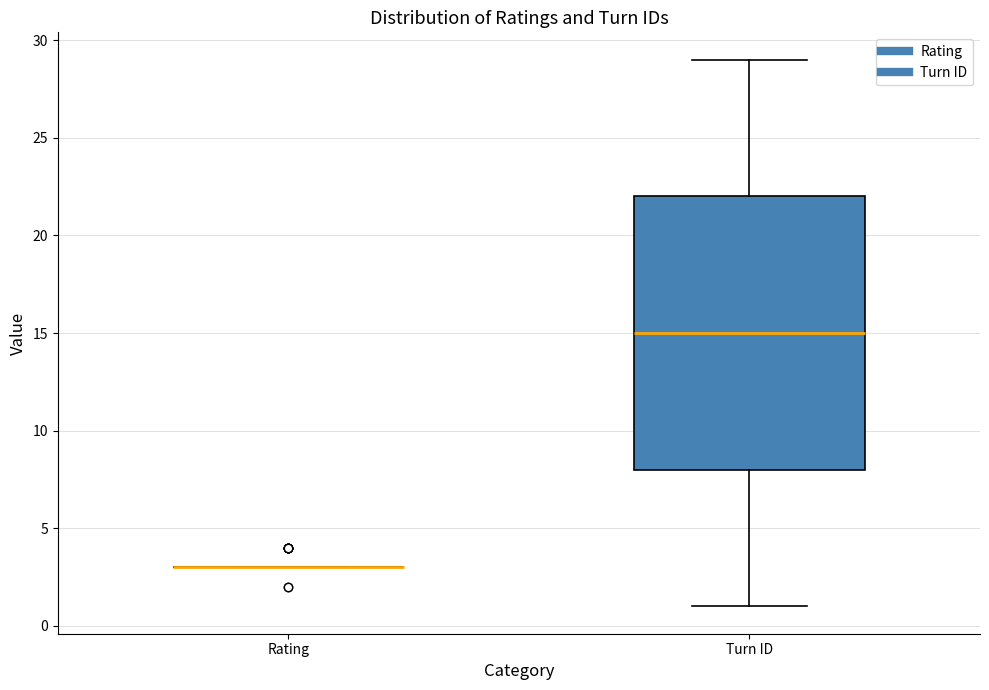

Reading left to right, transcribe this box plot: for each box, give where its median line is, the range the box spans, and where its two whiskers end, as read against the y-axis. The values are not printed on the chart, so give them approximately, as read against the axis.

Rating: box collapsed to a line at 3, whiskers 3 to 3
Turn ID: median 15, box 8 to 22, whiskers 1 to 29